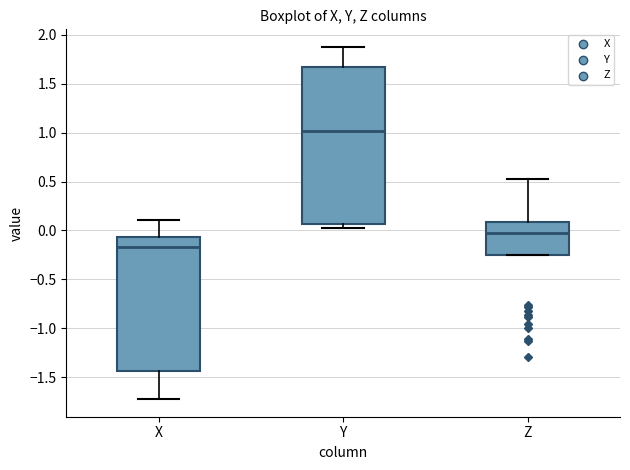

Which box is the tallest, from its lower edge to its upper edge?

Y